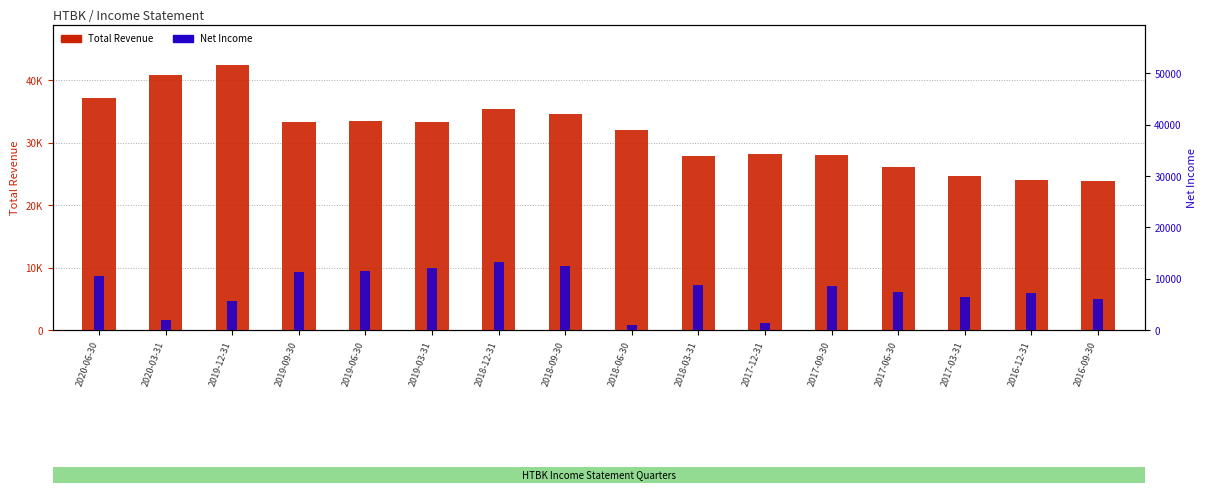

Reading left to right, what are all the values shown in this chart?

2020-06-30=37100	2020-03-31=40900	2019-12-31=42500	2019-09-30=33300	2019-06-30=33500	2019-03-31=33400	2018-12-31=35400	2018-09-30=34600	2018-06-30=32000	2018-03-31=27900	2017-12-31=28200	2017-09-30=28000	2017-06-30=26100	2017-03-31=24700	2016-12-31=24000	2016-09-30=23900